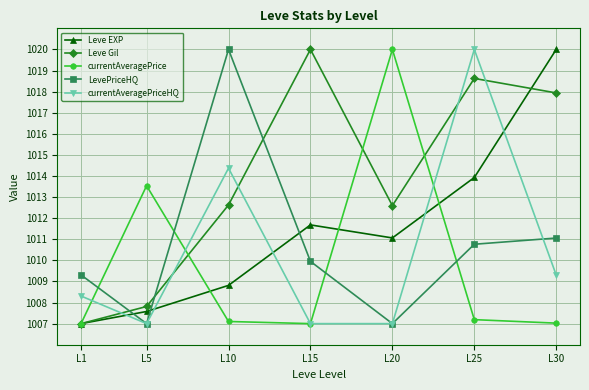

True or false: Leve EXP and Leve Gil cross at least once.

True